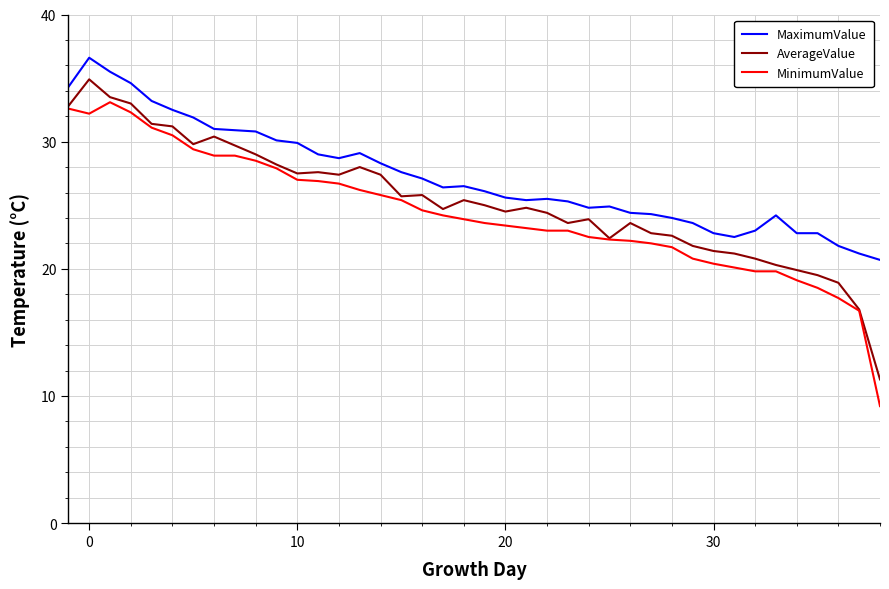

Rank the series by their maximum value, from highest to lowest.

MaximumValue, AverageValue, MinimumValue